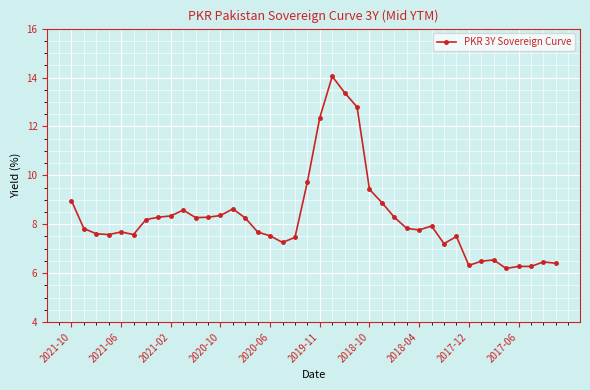

What is the difference between the second highest and minimum values?

7.2